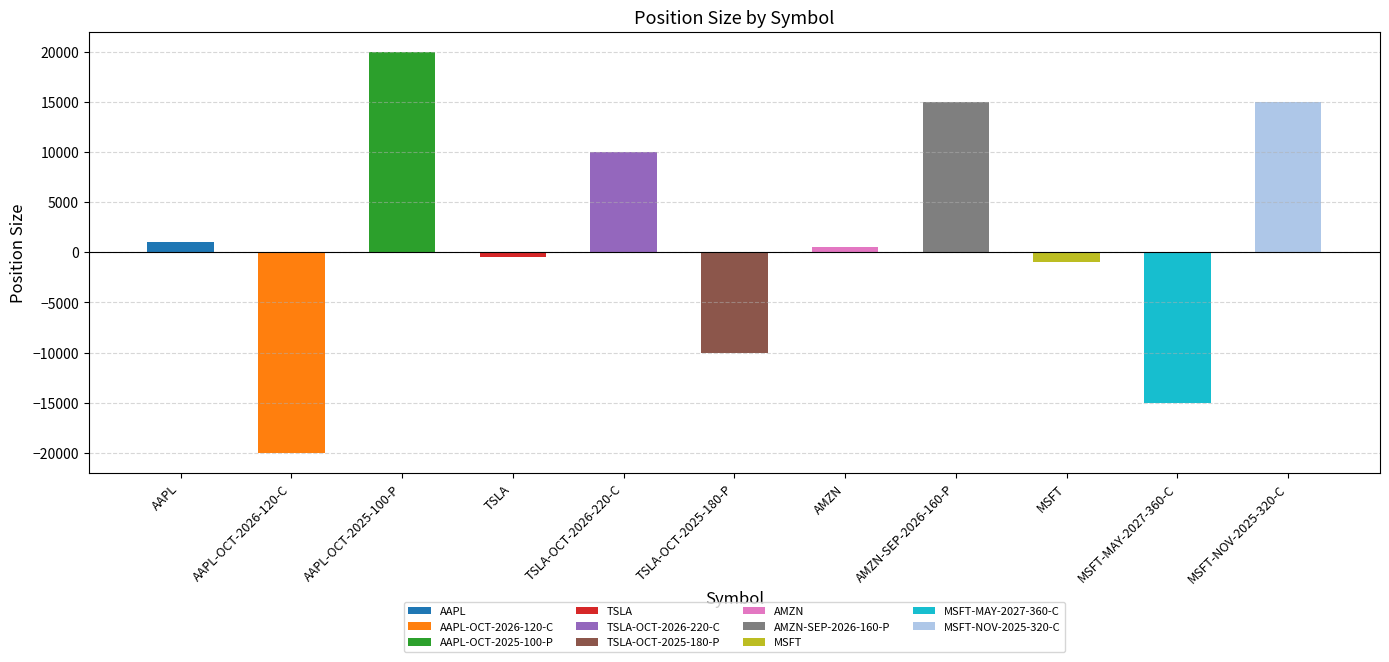

Rank the categories by value from highest to lowest.

AAPL-OCT-2025-100-P, AMZN-SEP-2026-160-P, MSFT-NOV-2025-320-C, TSLA-OCT-2026-220-C, AAPL, AMZN, TSLA, MSFT, TSLA-OCT-2025-180-P, MSFT-MAY-2027-360-C, AAPL-OCT-2026-120-C